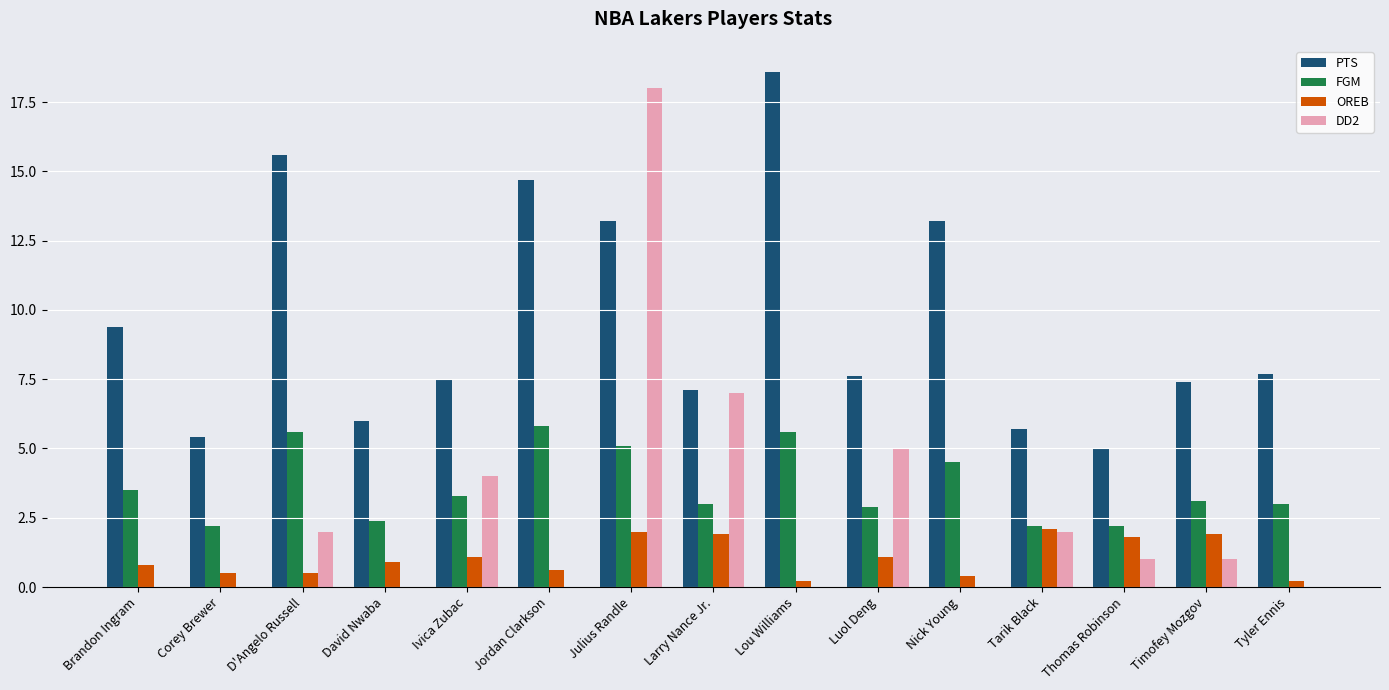

What is the sum of all DD2 values?

40.0